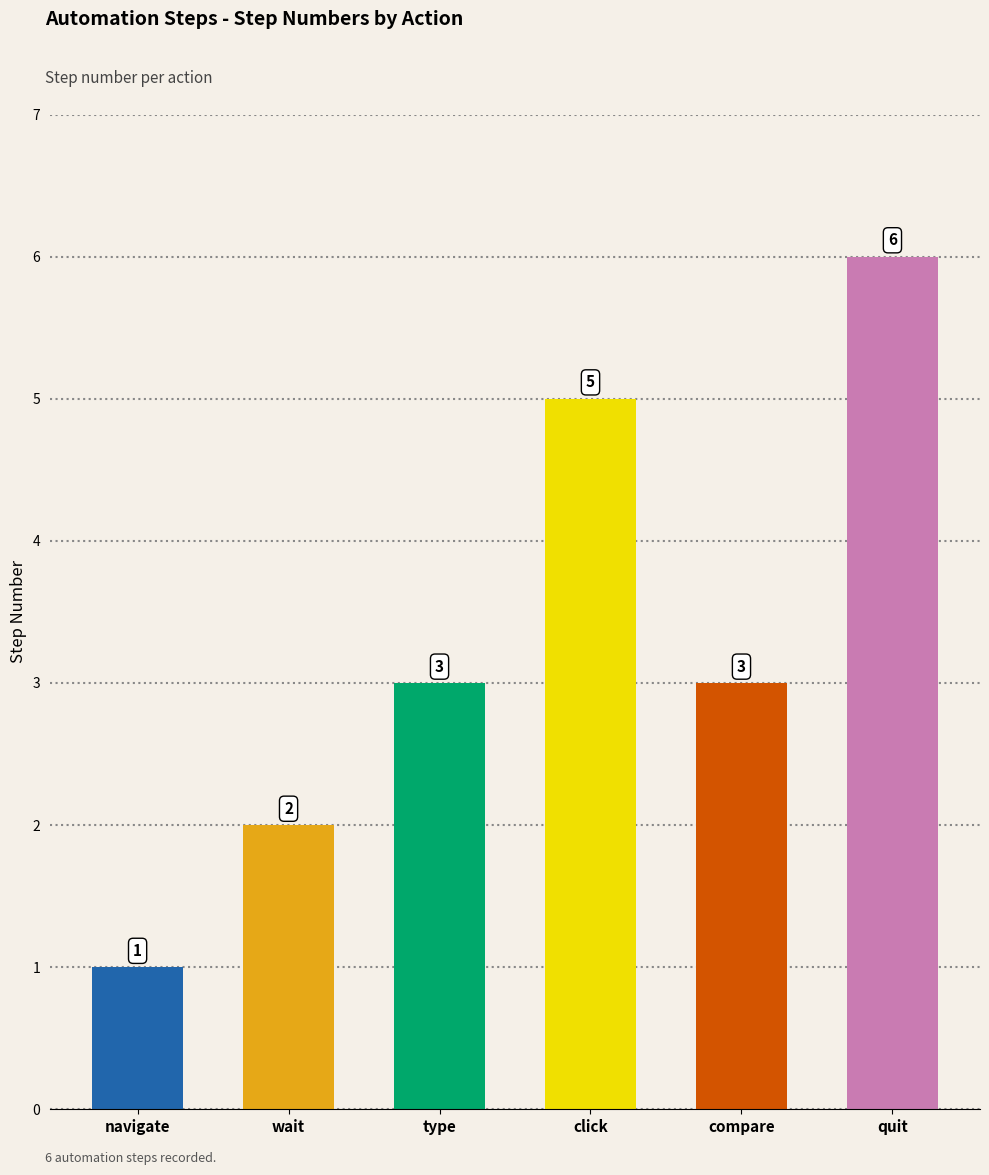

What is the ratio of the value at type to the value at wait?

1.5